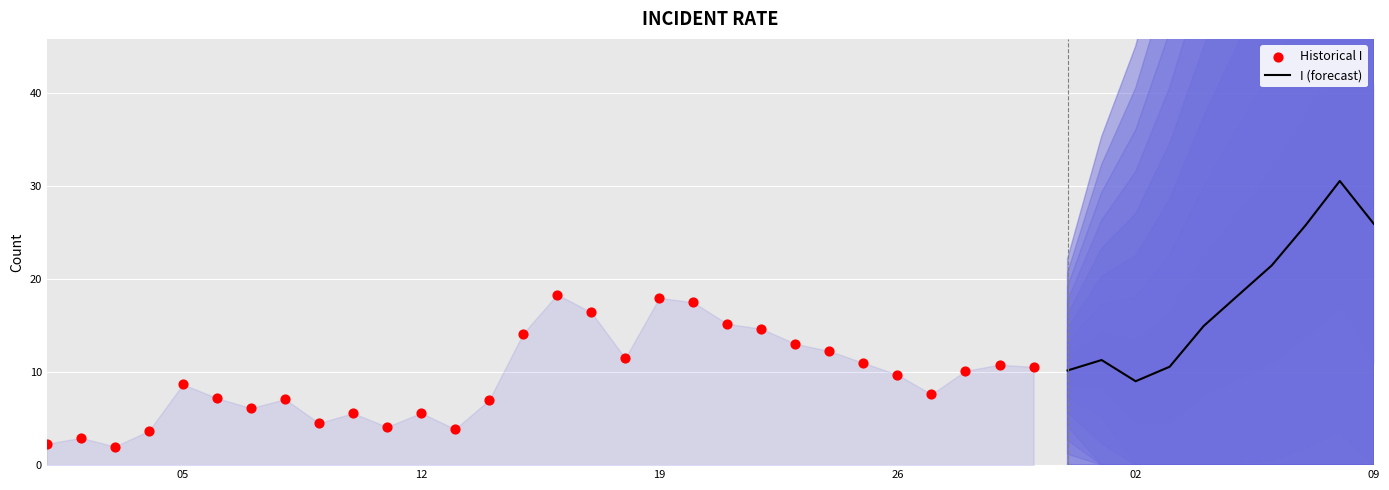

Approximately how many times larger is the value at 29/03/2018 compared to 16/03/2018?

0.6